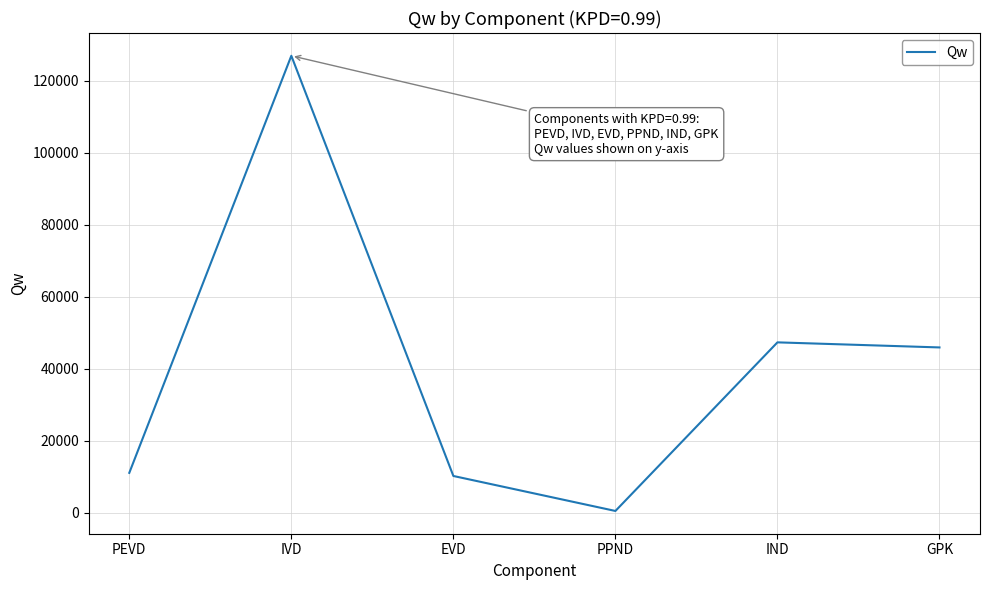

The chart shows a value of 30970.6 at GPK. True or false?

False